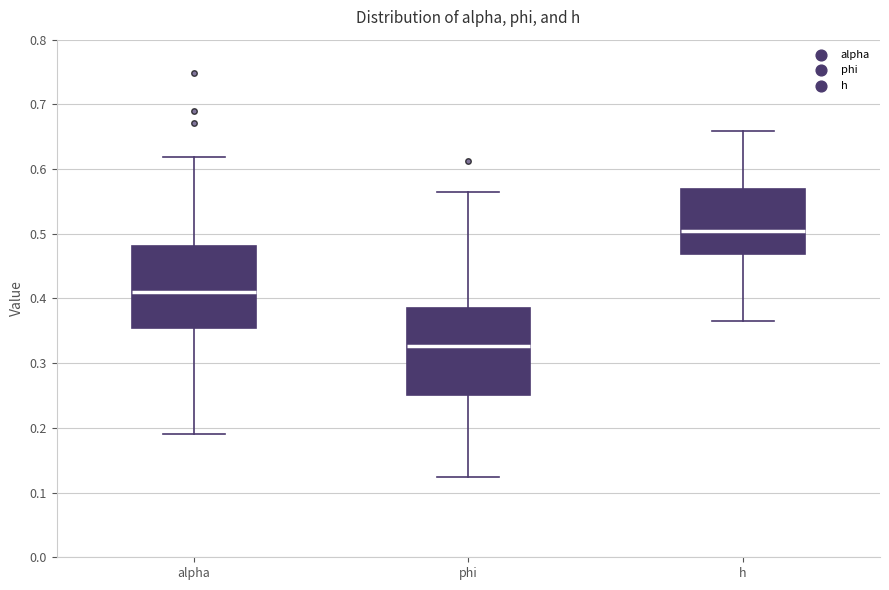

Where is the lower edge of the box for phi on the y-axis? The values are not printed on the chart, so give them approximately, as read against the axis.

0.25